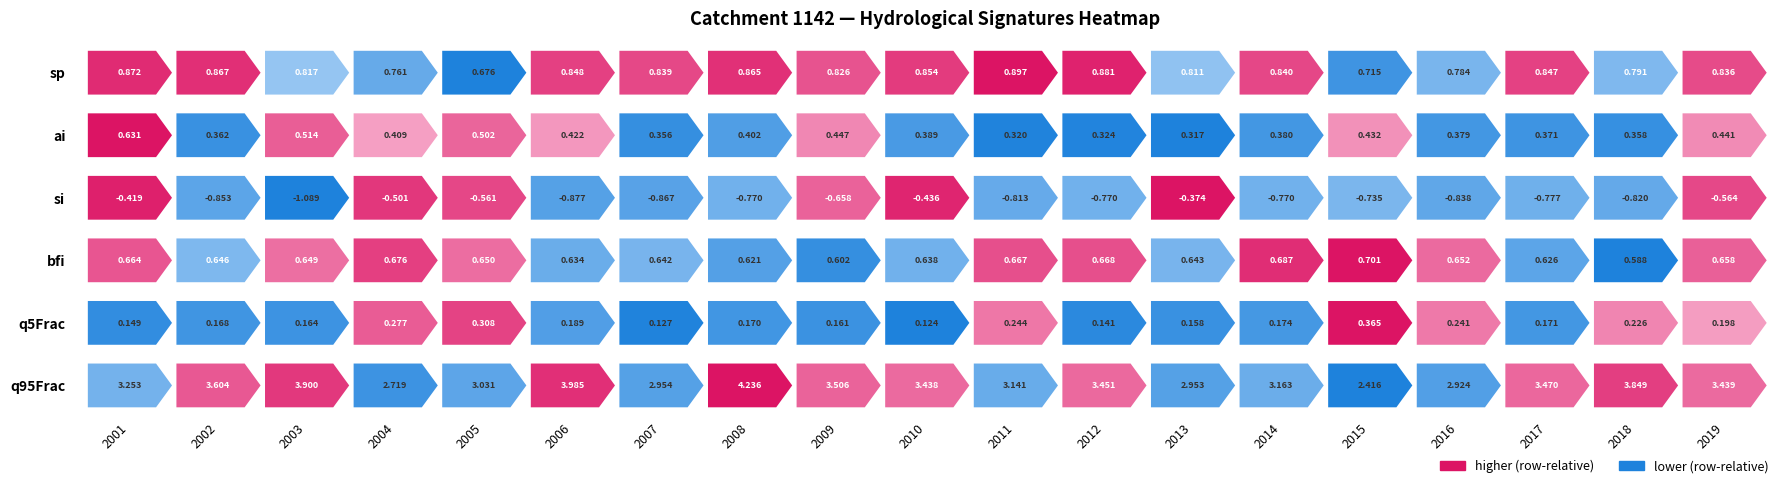

Reading left to right, what are all the values shown in this chart?

sp: 0.9	0.9	0.8	0.8	0.7	0.8	0.8	0.9	0.8	0.9	0.9	0.9	0.8	0.8	0.7	0.8	0.8	0.8	0.8
ai: 0.6	0.4	0.5	0.4	0.5	0.4	0.4	0.4	0.4	0.4	0.3	0.3	0.3	0.4	0.4	0.4	0.4	0.4	0.4
si: -0.4	-0.9	-1.1	-0.5	-0.6	-0.9	-0.9	-0.8	-0.7	-0.4	-0.8	-0.8	-0.4	-0.8	-0.7	-0.8	-0.8	-0.8	-0.6
bfi: 0.7	0.6	0.6	0.7	0.6	0.6	0.6	0.6	0.6	0.6	0.7	0.7	0.6	0.7	0.7	0.7	0.6	0.6	0.7
q5Frac: 0.1	0.2	0.2	0.3	0.3	0.2	0.1	0.2	0.2	0.1	0.2	0.1	0.2	0.2	0.4	0.2	0.2	0.2	0.2
q95Frac: 3.3	3.6	3.9	2.7	3.0	4.0	3.0	4.2	3.5	3.4	3.1	3.5	3.0	3.2	2.4	2.9	3.5	3.8	3.4